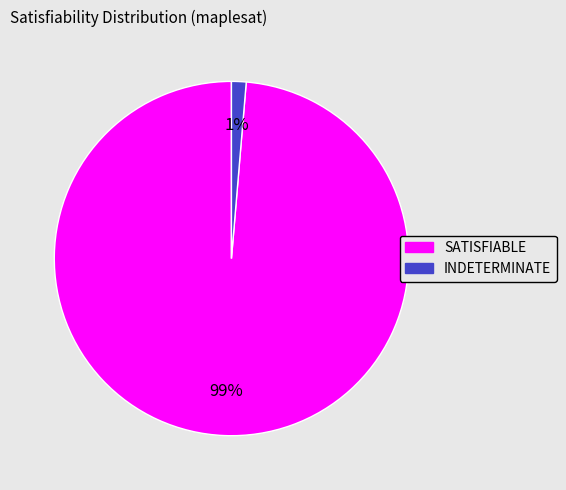

Which category has the biggest portion of the pie?

SATISFIABLE